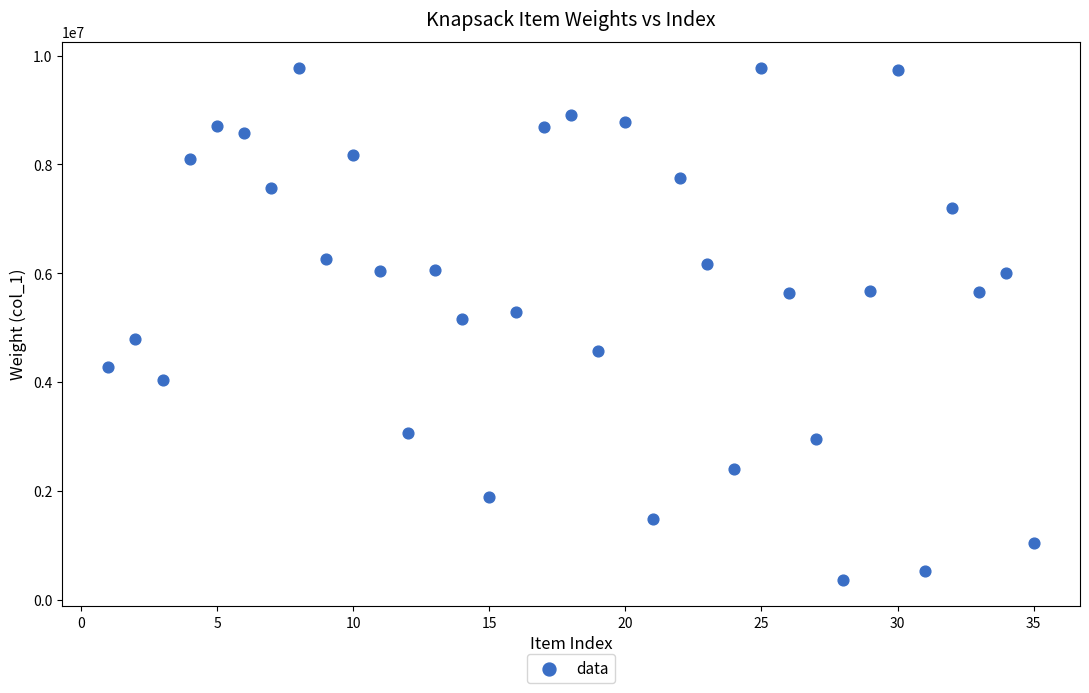

What is the range of X values (max minus min)?

34